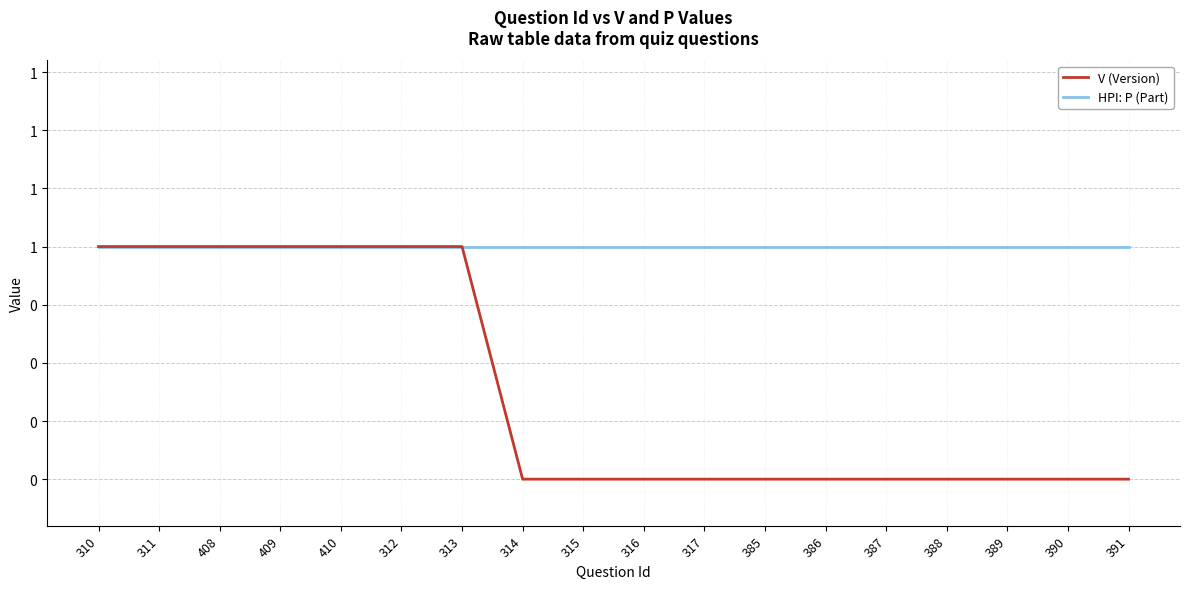

What is the maximum value for HPI: P (Part)?

1